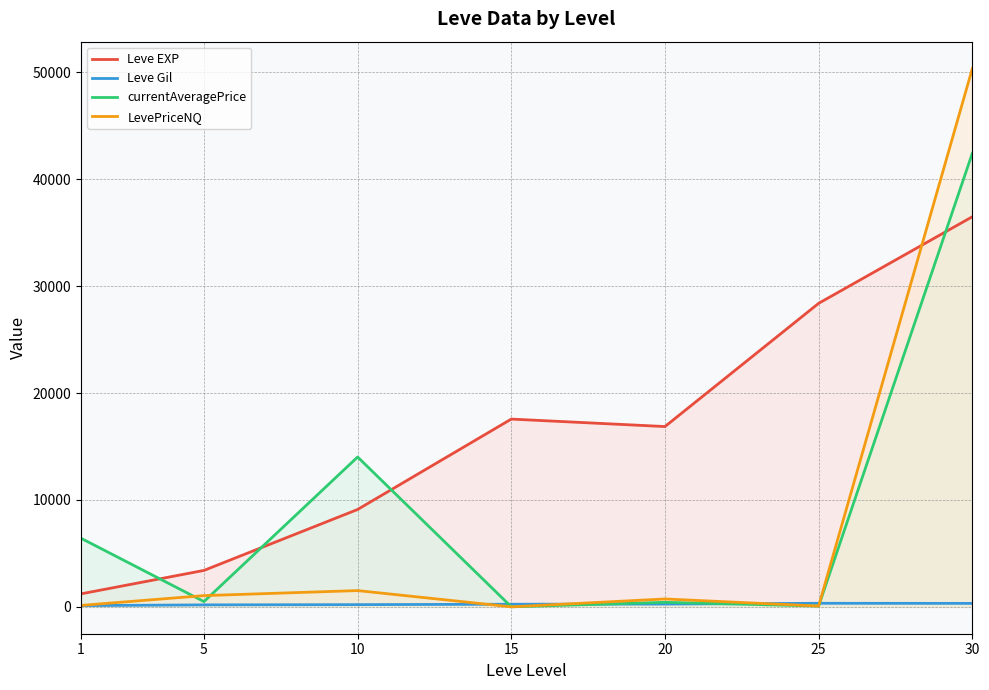

True or false: LevePriceNQ has a value of 72.5 at 25.

True